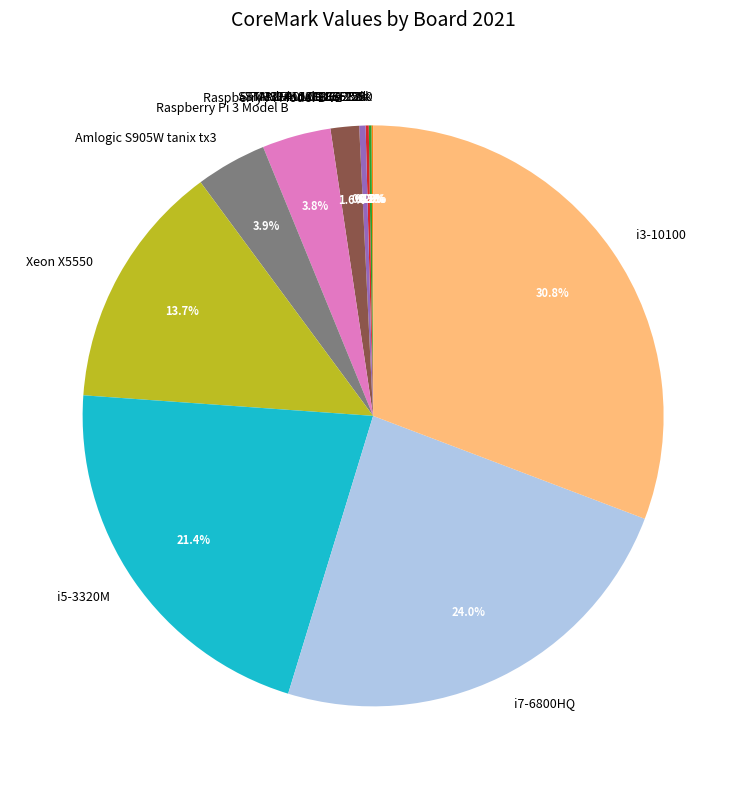

Does any single category account for the majority?

No